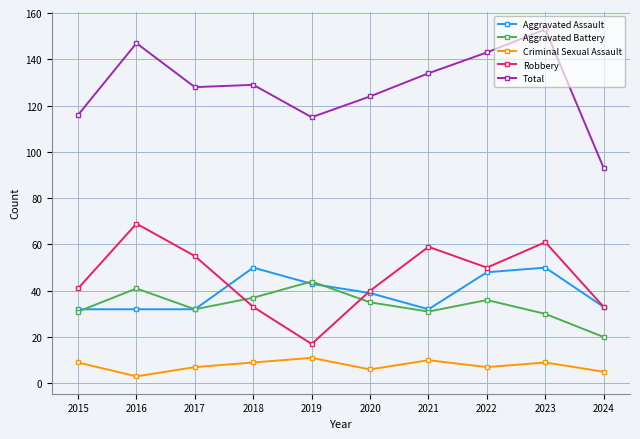

Reading left to right, transcribe all the data shown in this chart.

Aggravated Assault: 32	32	32	50	43	39	32	48	50	33
Aggravated Battery: 31	41	32	37	44	35	31	36	30	20
Criminal Sexual Assault: 9	3	7	9	11	6	10	7	9	5
Robbery: 41	69	55	33	17	40	59	50	61	33
Total: 116	147	128	129	115	124	134	143	153	93